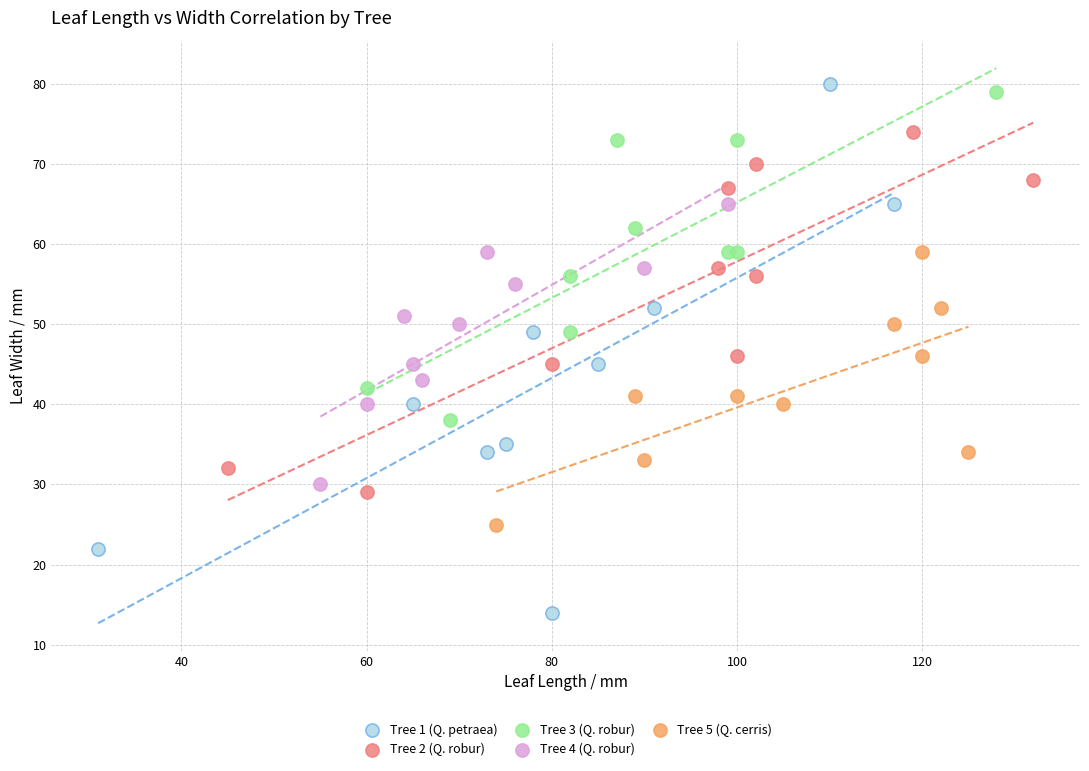

Which series reaches the minimum Y coordinate?

Tree 1 (Q. petraea)